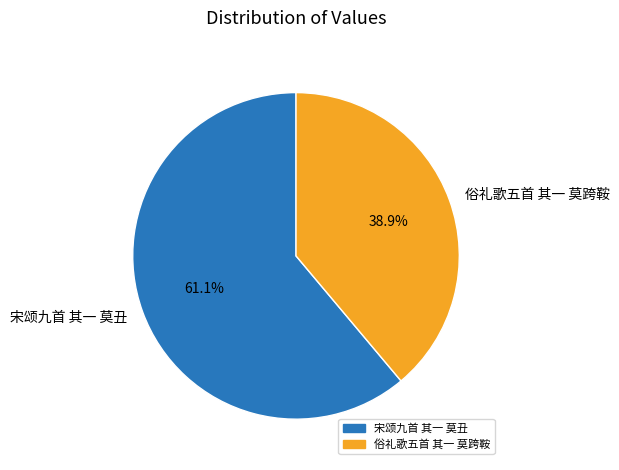

How many segments does this pie chart have?

2